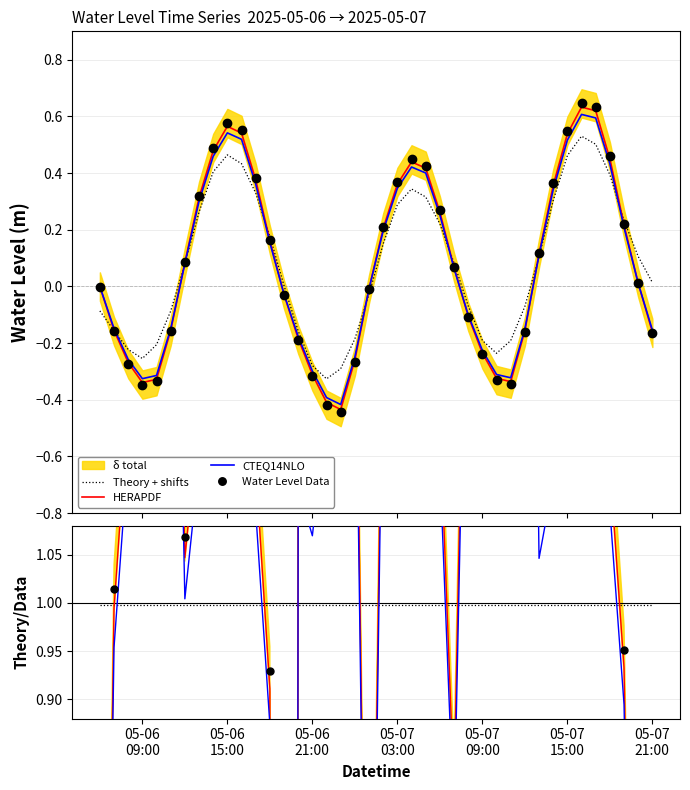

True or false: Theory + shifts and Water Level Data intersect in this chart.

False